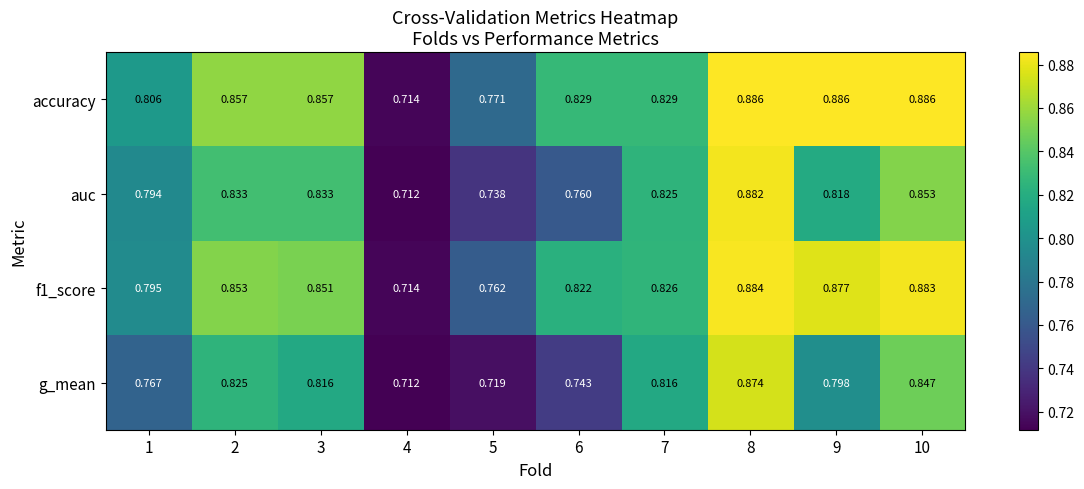

Which series has the largest total across all categories?

accuracy